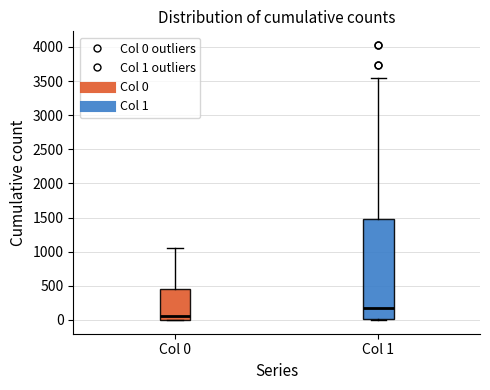

Where is the upper edge of the box for Col 1 on the y-axis? The values are not printed on the chart, so give them approximately, as read against the axis.

1500